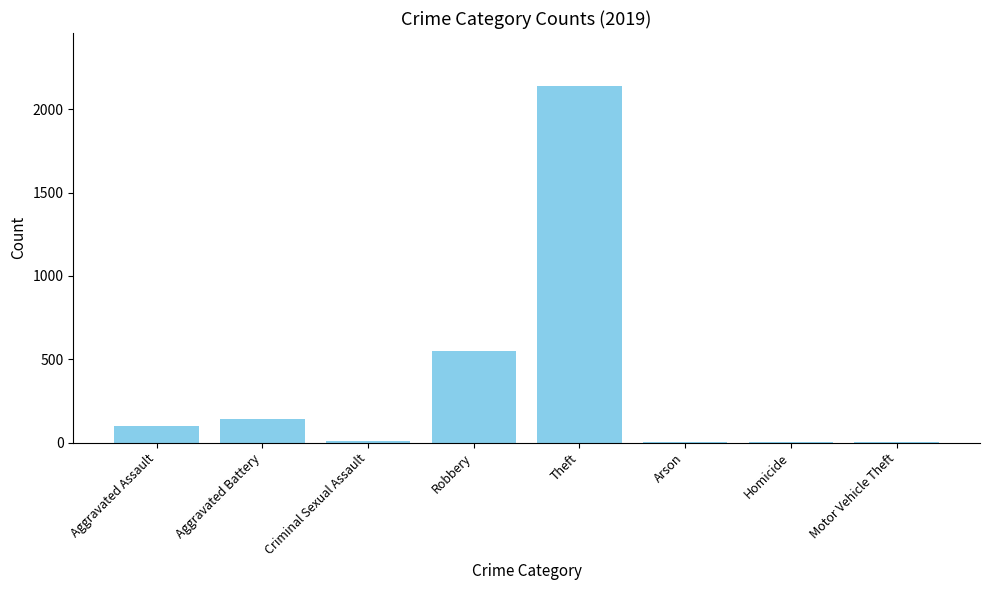

Are the bars horizontal?

No